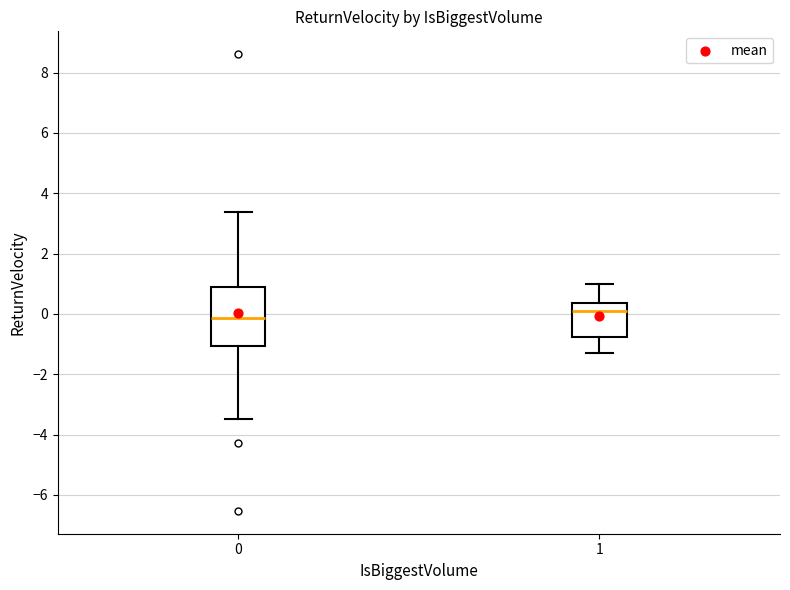

Which box's median line is the lowest?

0